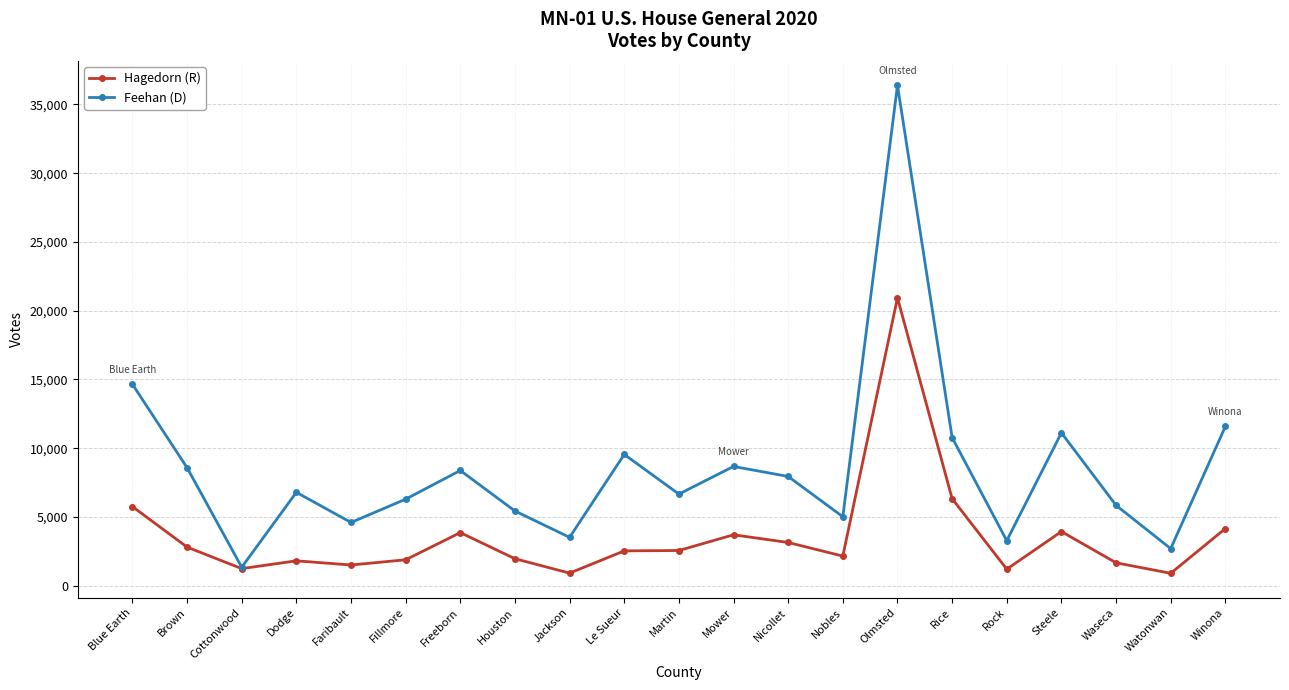

In Hagedorn (R), how many points are higher than both neighbors (excluding endpoints)?

5